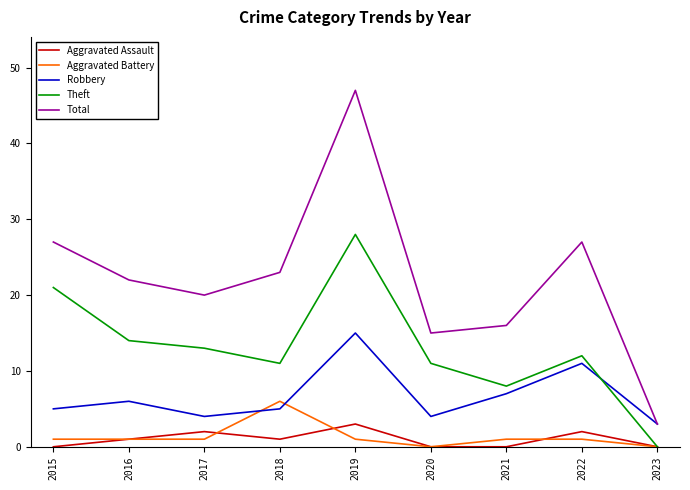

Which series has the widest spread of values?

Total